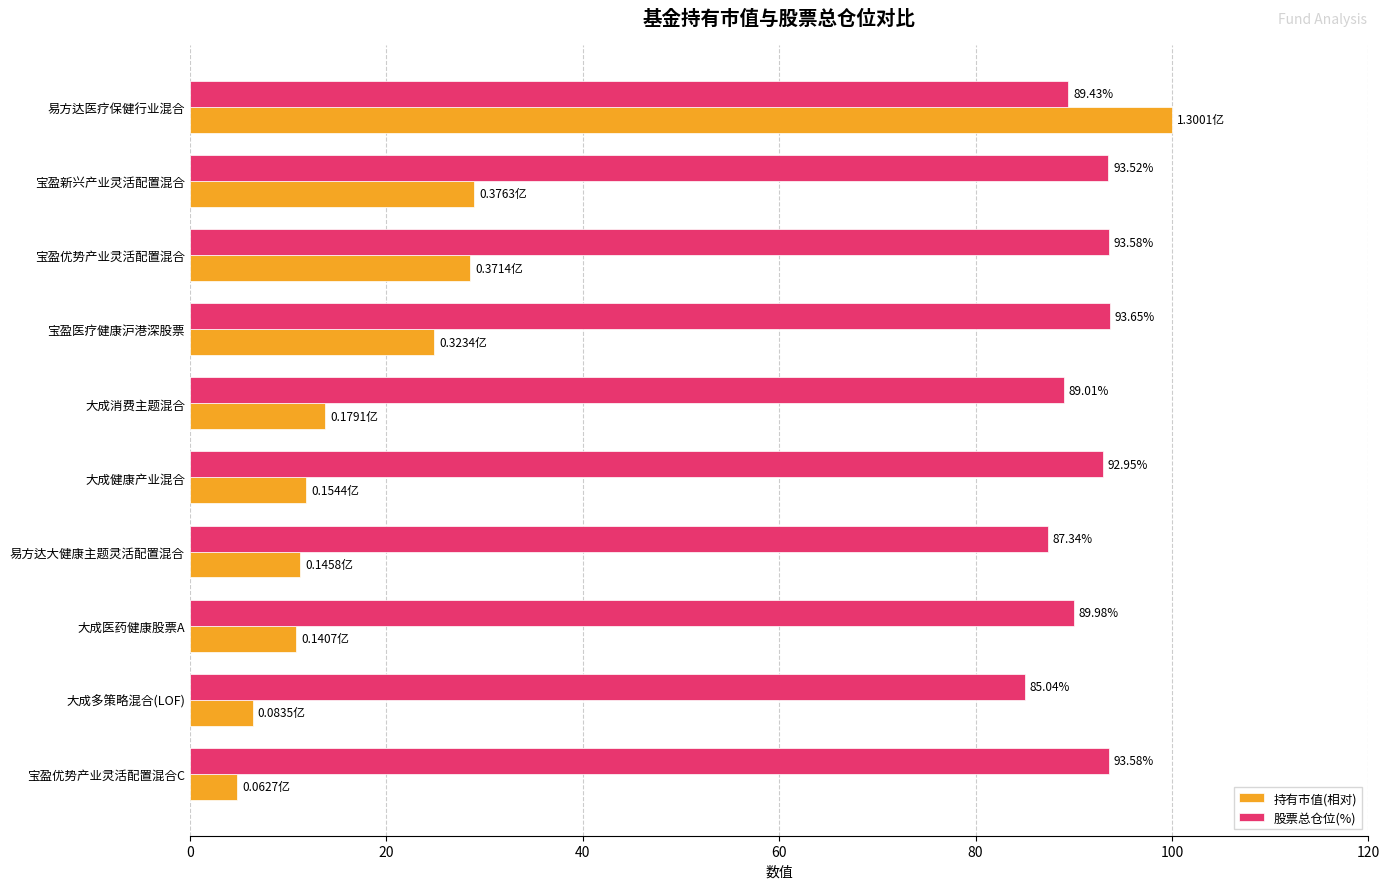

What are all the series names shown in the legend?

持有市值(相对), 股票总仓位(%)